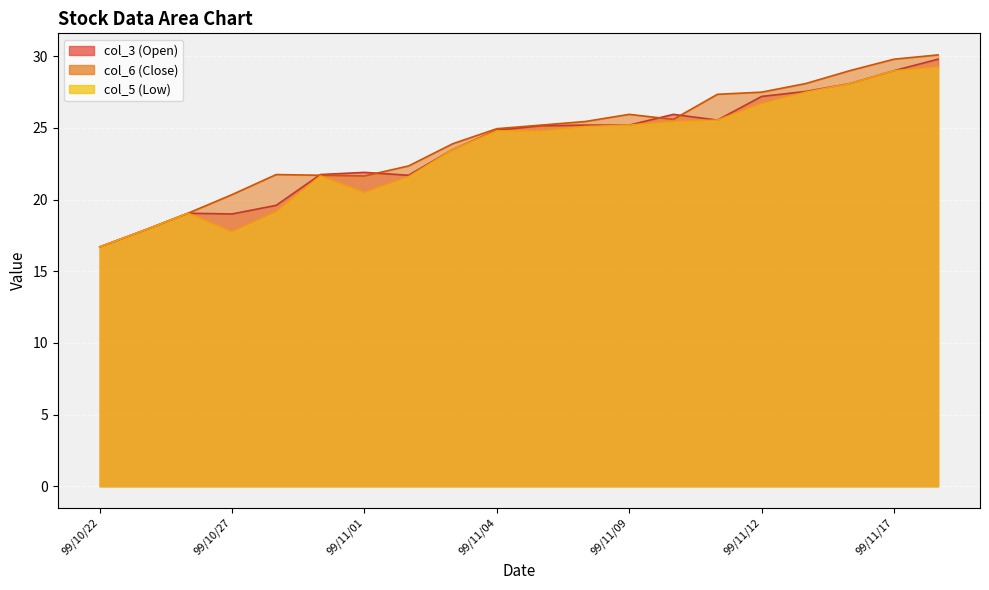

Between 99/11/12 and 99/11/18, which series saw the biggest shift?

col_6